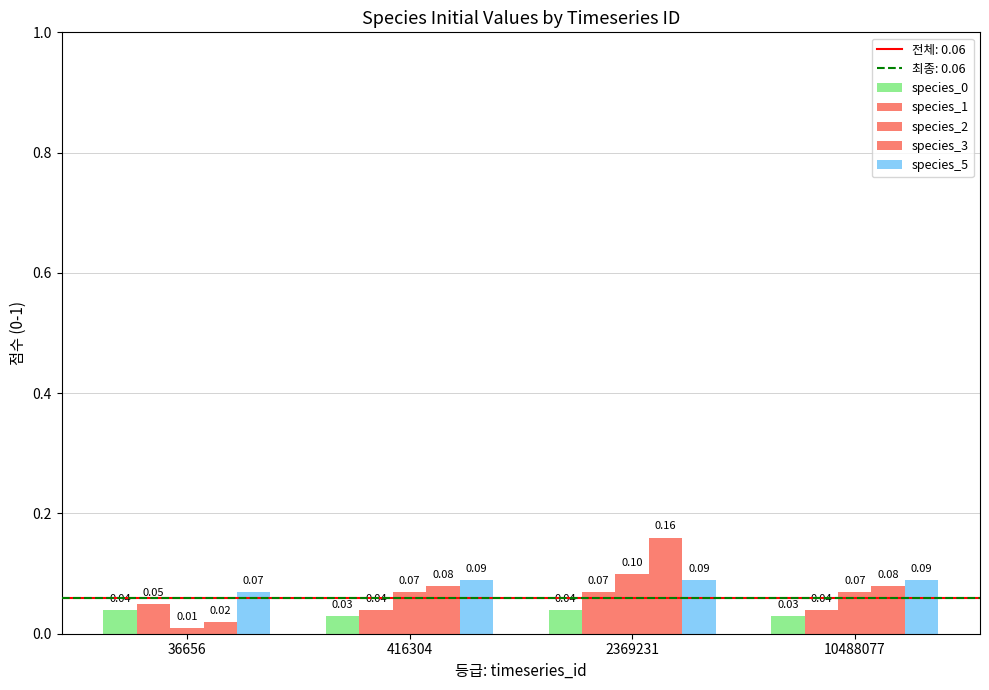

Which series has the largest range (max minus min)?

species_3